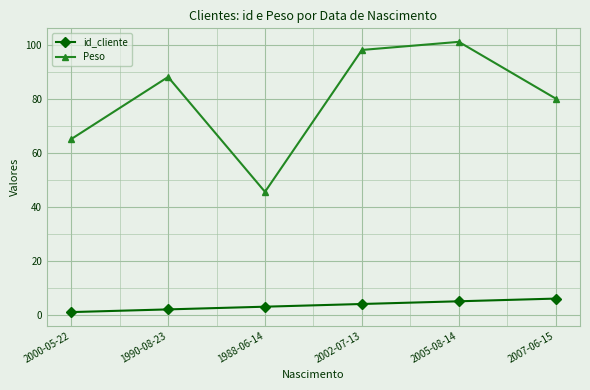

What position from the left is 2007-06-15?

6